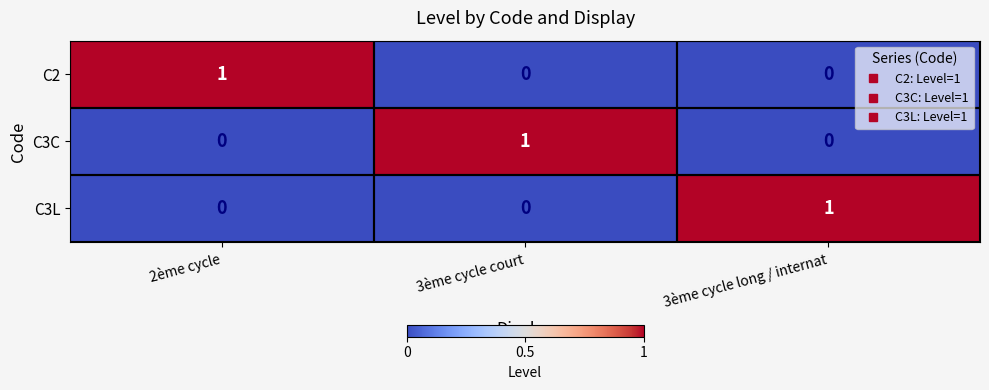

What is the greatest value displayed?

1